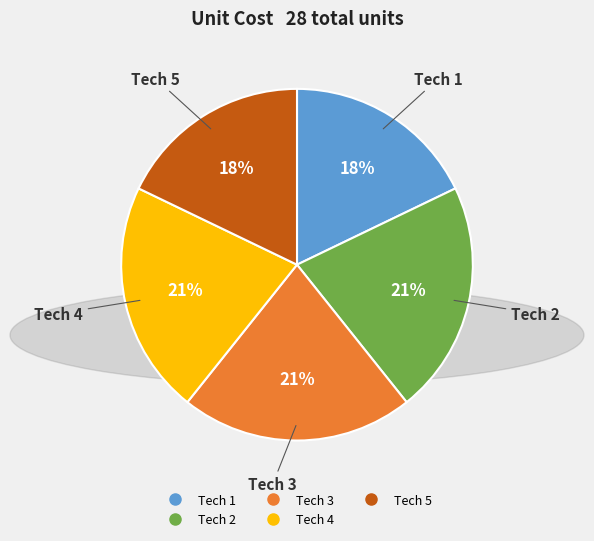

What is the ratio of the value at Tech 3 to the value at Tech 5?

1.2